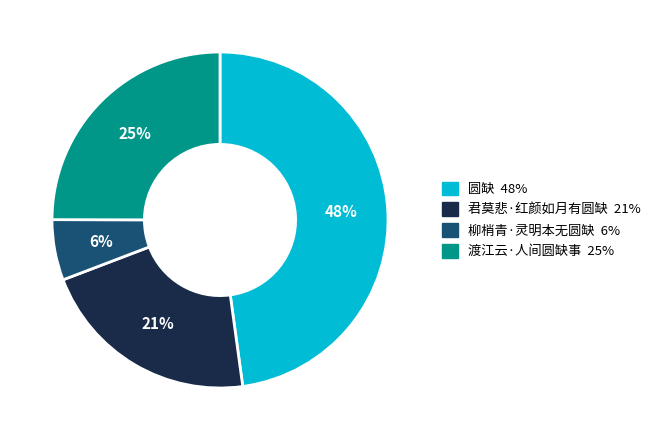

Which has a higher value, 圆缺 or 柳梢青·灵明本无圆缺?

圆缺